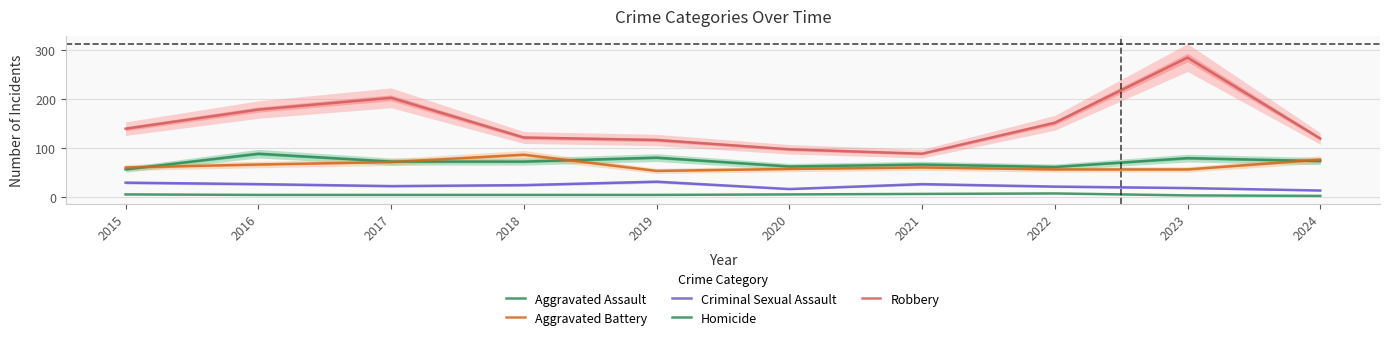

What is the value of the Aggravated Battery point at the 9th from the left?

56